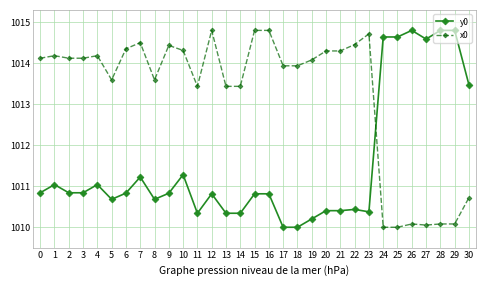

What is the sum of all x0 values?

31411.0